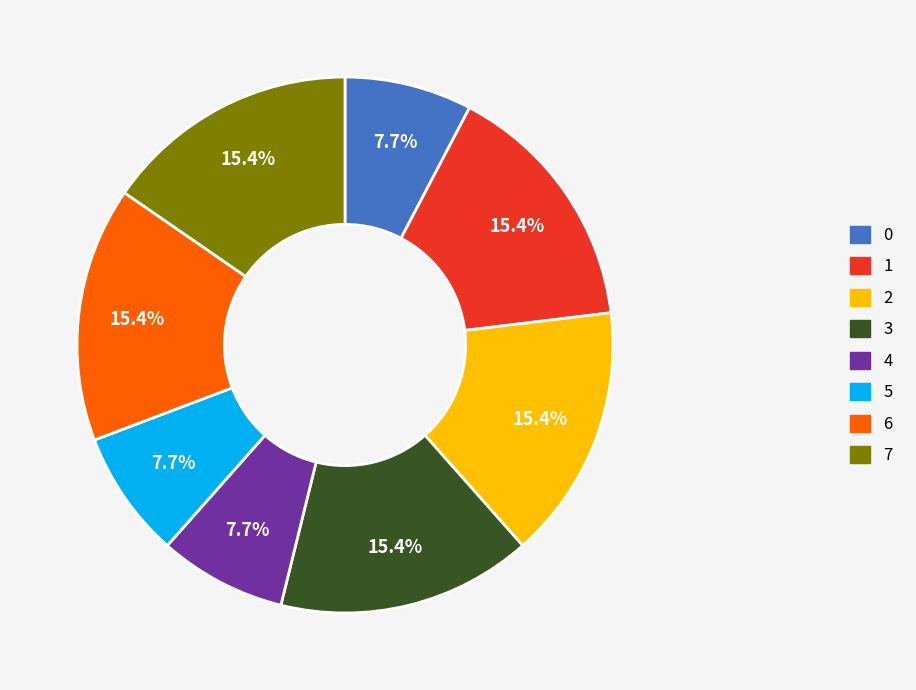

Does 7 represent more than half of the total?

No